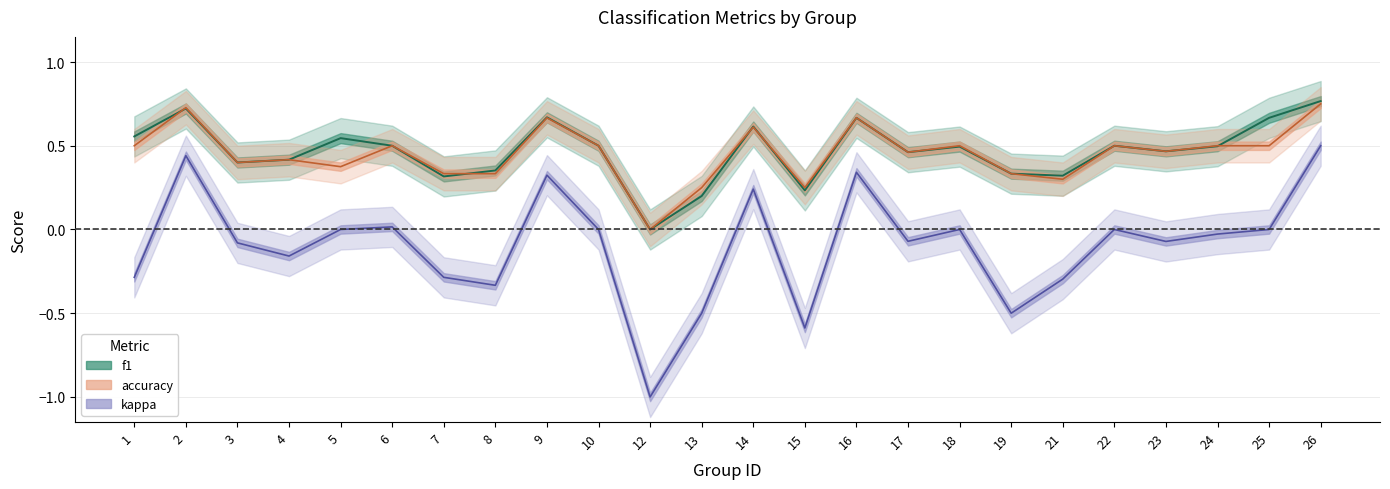

What is the value of the f1 point at the 2nd from the left?

0.7